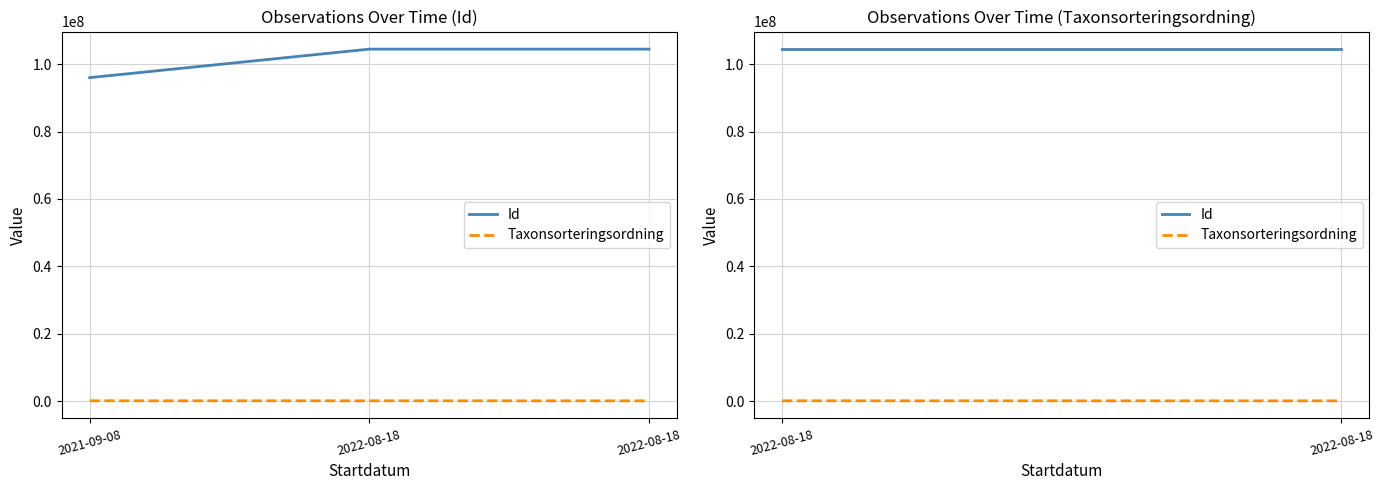

What value does the Taxonsorteringsordning series have at 2022-08-18, to the nearest 50?

78550